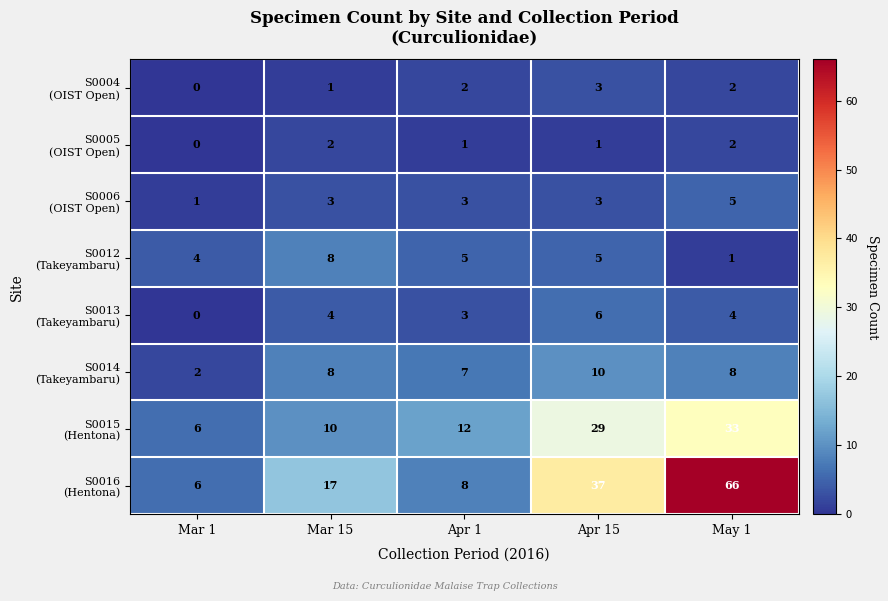

What is the total value across all series at Apr 1?

41